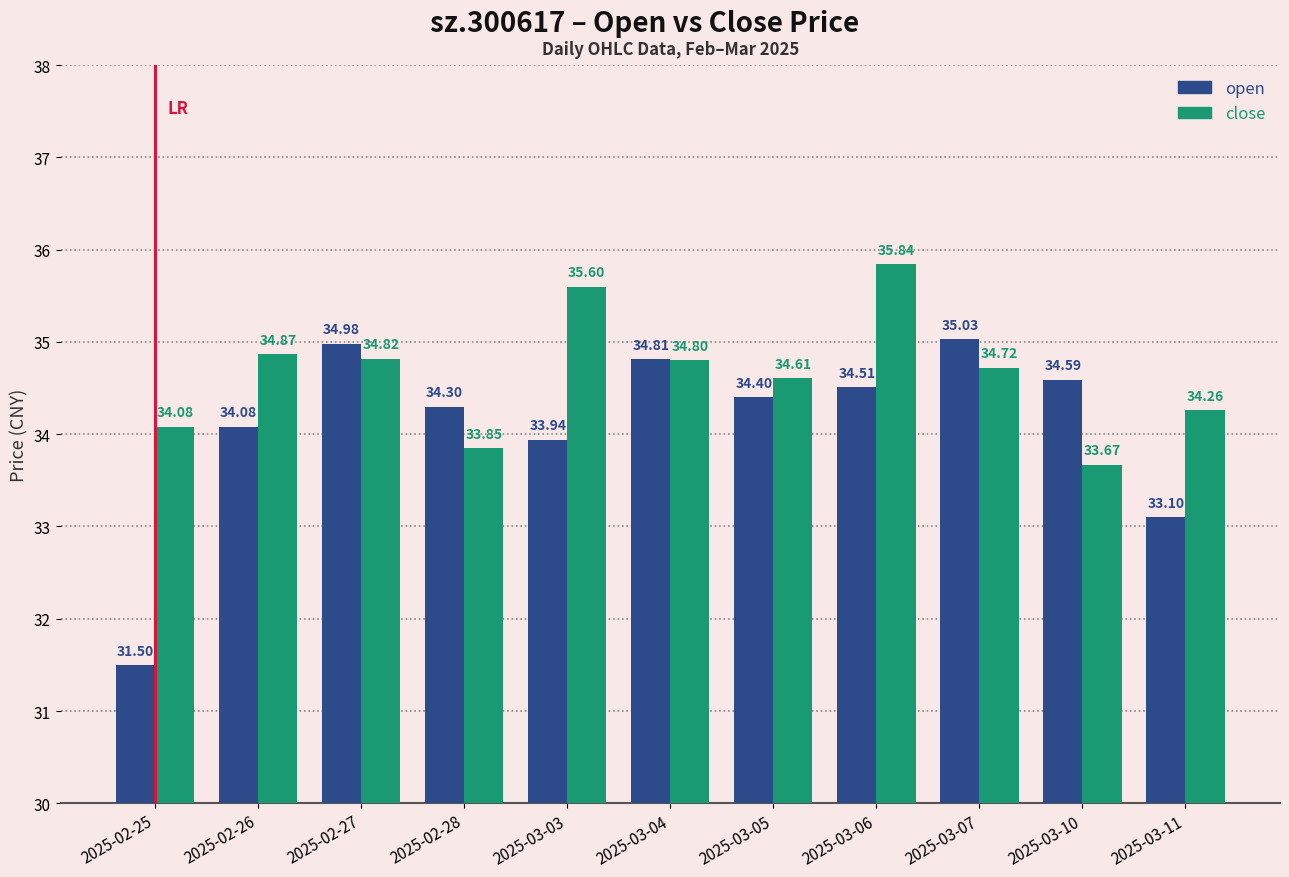

Reading left to right, what are all the values shown in this chart?

open: 31.5	34.1	35.0	34.3	33.9	34.8	34.4	34.5	35.0	34.6	33.1
close: 34.1	34.9	34.8	33.9	35.6	34.8	34.6	35.8	34.7	33.7	34.3